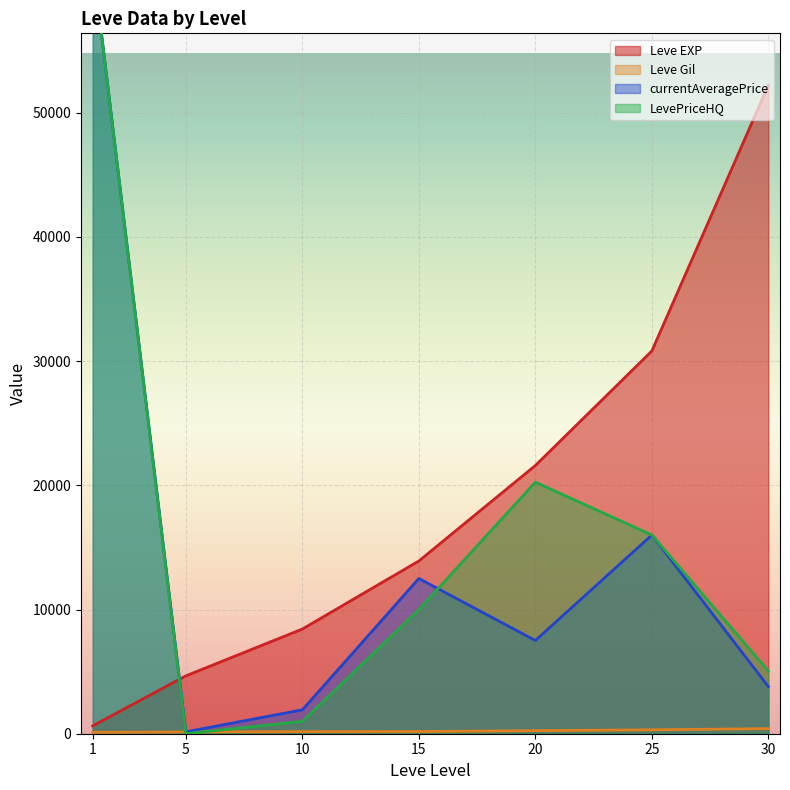

True or false: Leve Gil has a value of 162.8 at 1.

False